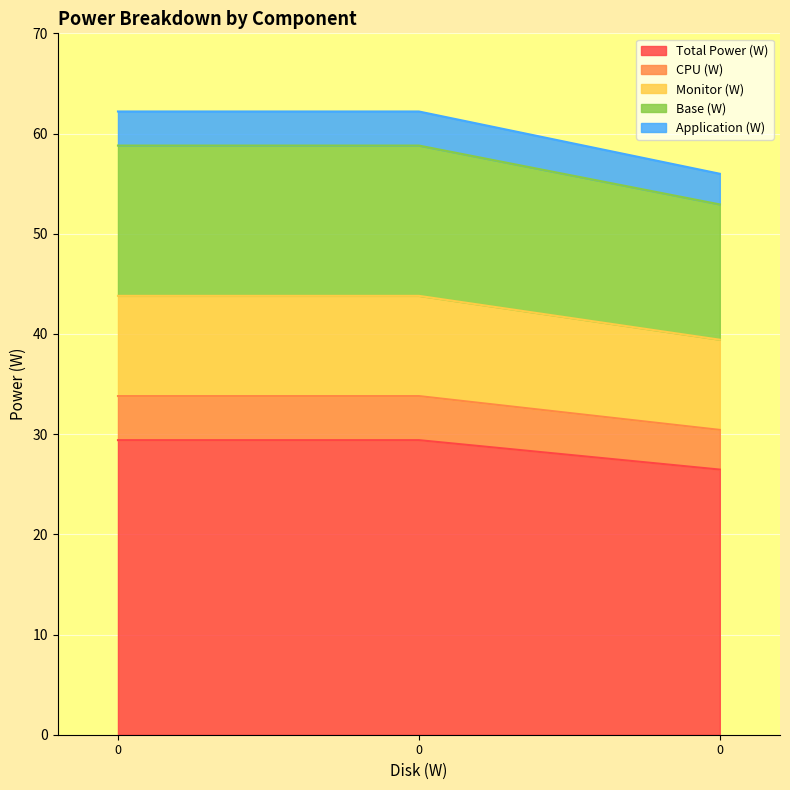

How many lines are shown in the chart?

5